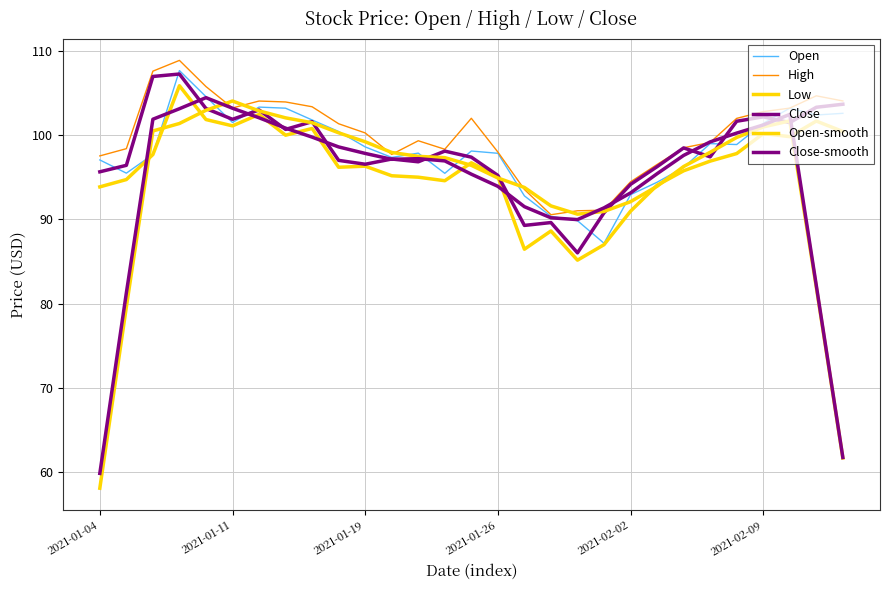

True or false: Close-smooth and Open-smooth cross at least once.

True